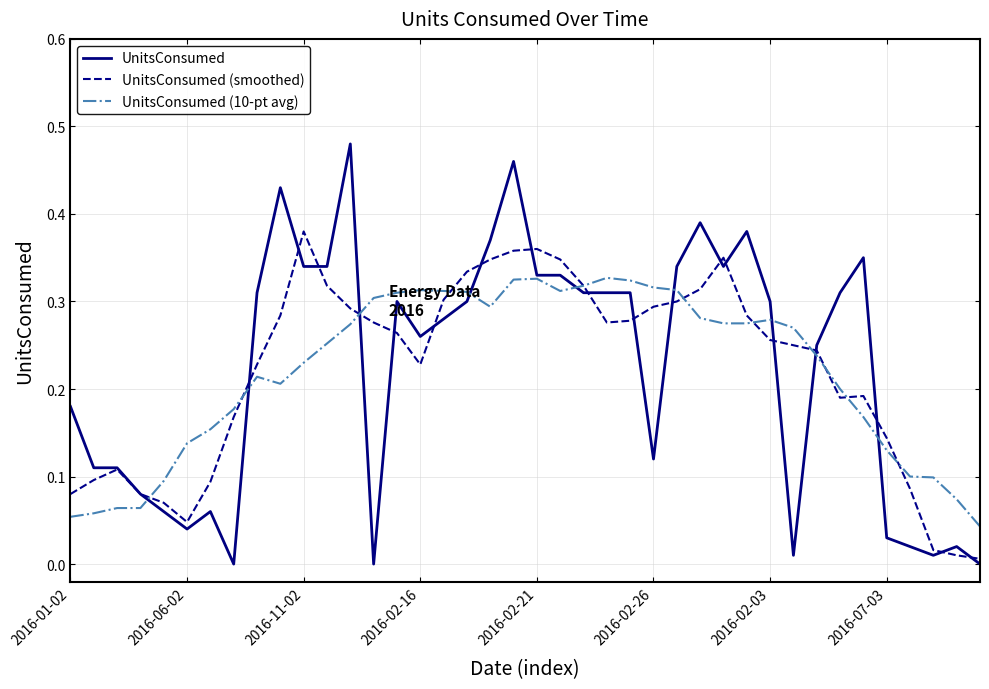

Which series has the largest range (max minus min)?

UnitsConsumed